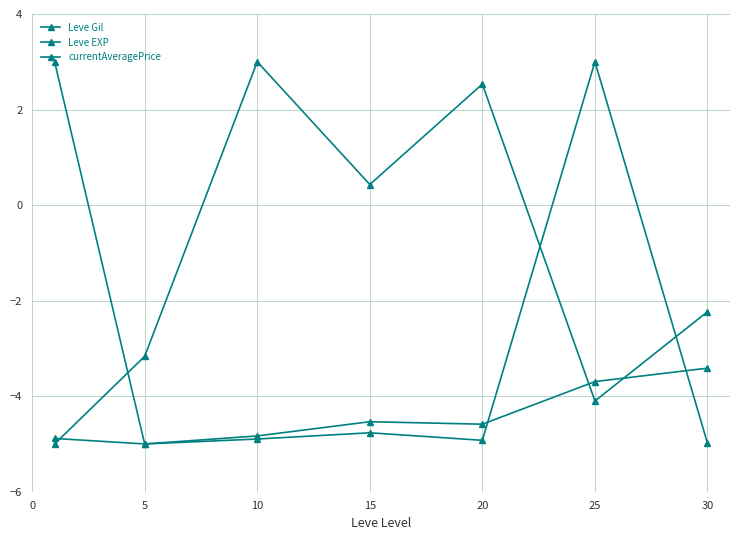

How many values in the Leve Gil series exceed -2?

3